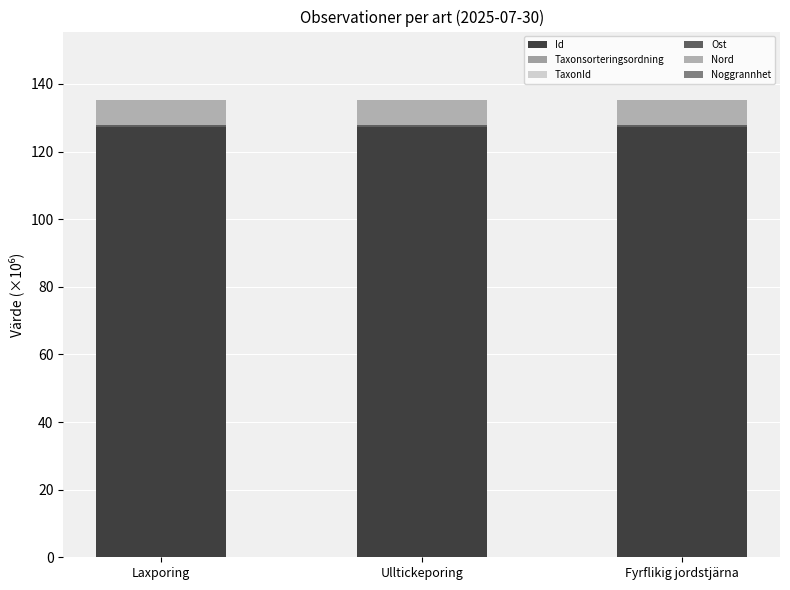

Are the bars grouped side by side (vs. stacked)?

No